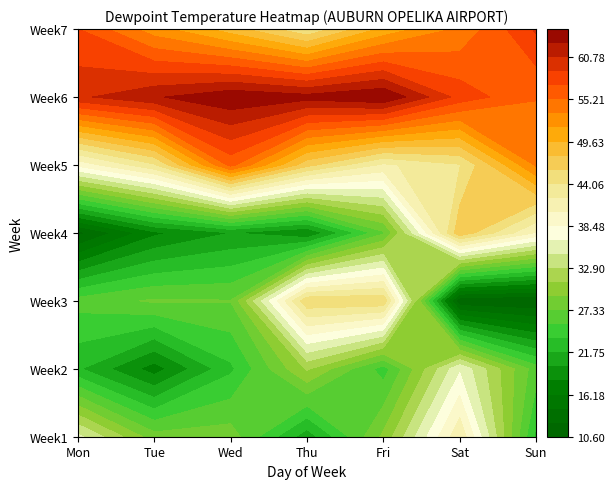

Reading left to right, what are all the values shown in this chart?

Week1: 35.3	28.1	28.3	20.6	29.6	41.9	23.1
Week2: 22.0	17.1	23.2	31.3	24.6	36.3	26.3
Week3: 26.2	27.6	27.4	45.6	45.6	10.7	10.6
Week4: 11.8	17.6	19.9	18.0	27.0	47.3	40.1
Week5: 39.0	43.8	55.8	46.5	41.8	43.9	53.6
Week6: 60.4	62.4	64.2	63.4	64.5	58.2	55.3
Week7: 57.1	52.3	48.6	44.2	50.1	53.7	59.2